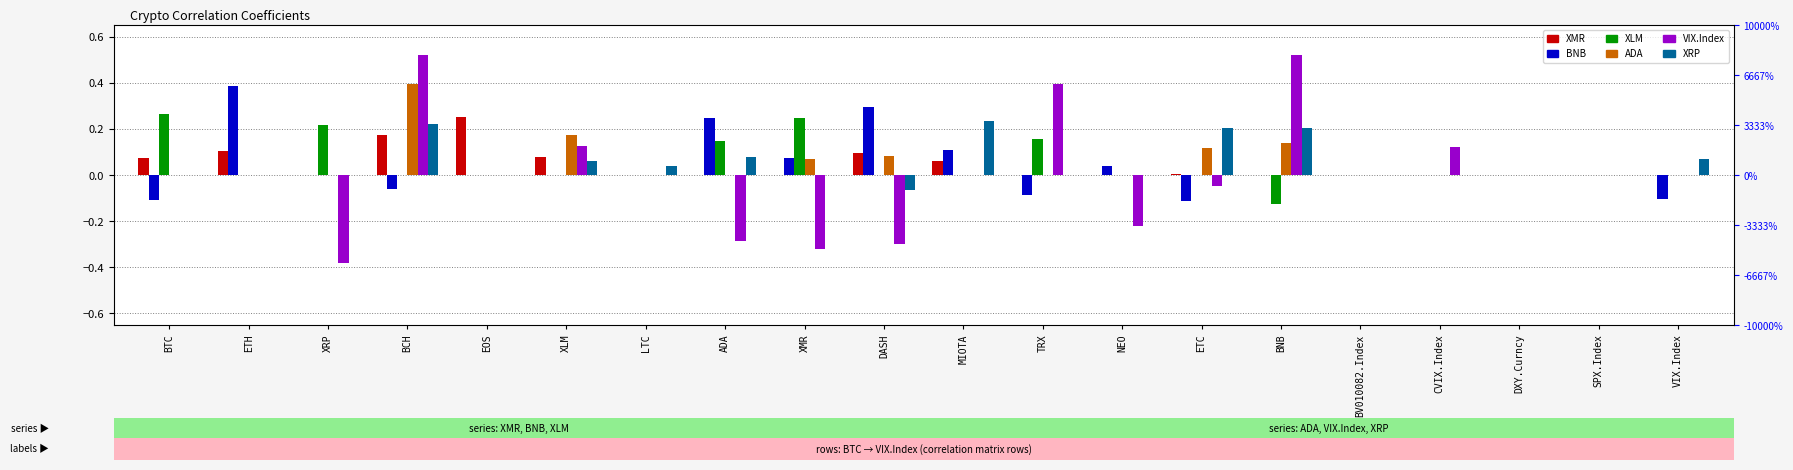

What is the value of the XRP bar at the 11th from the left?

0.2